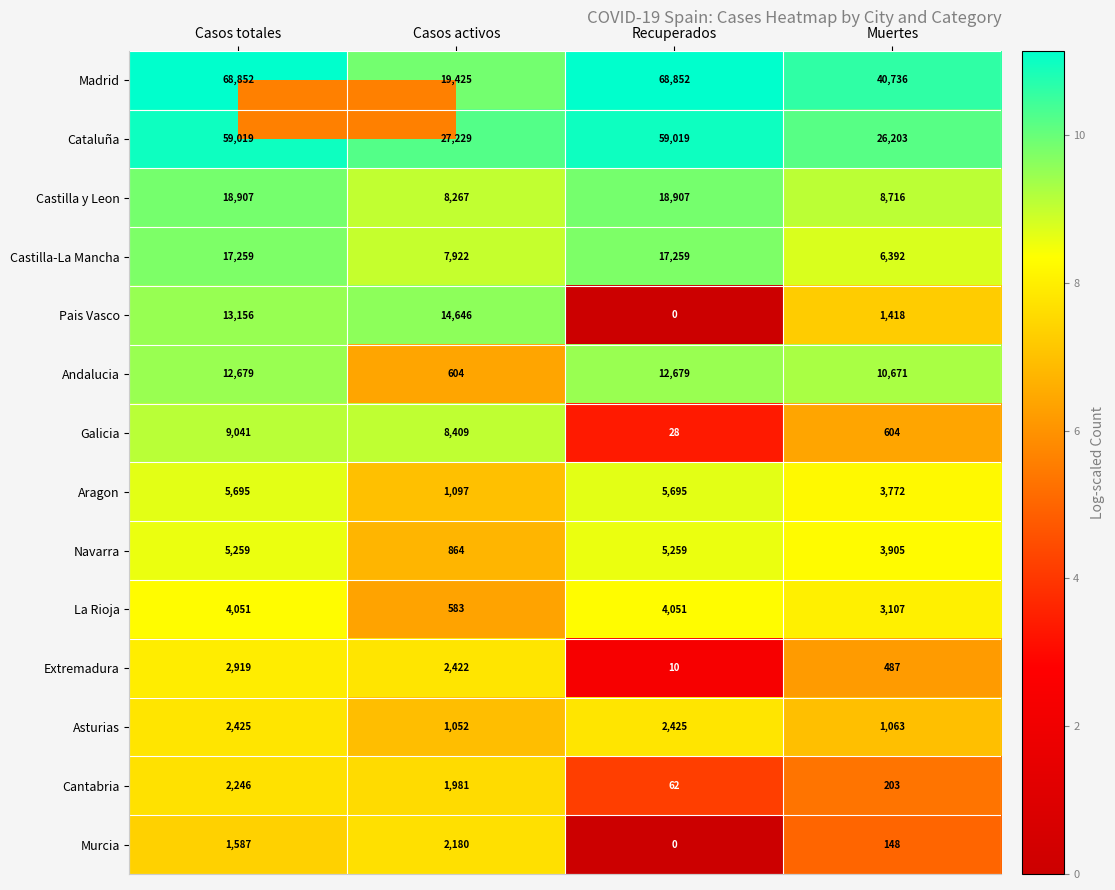

At which label does Cantabria first exceed 1981?

Casos totales